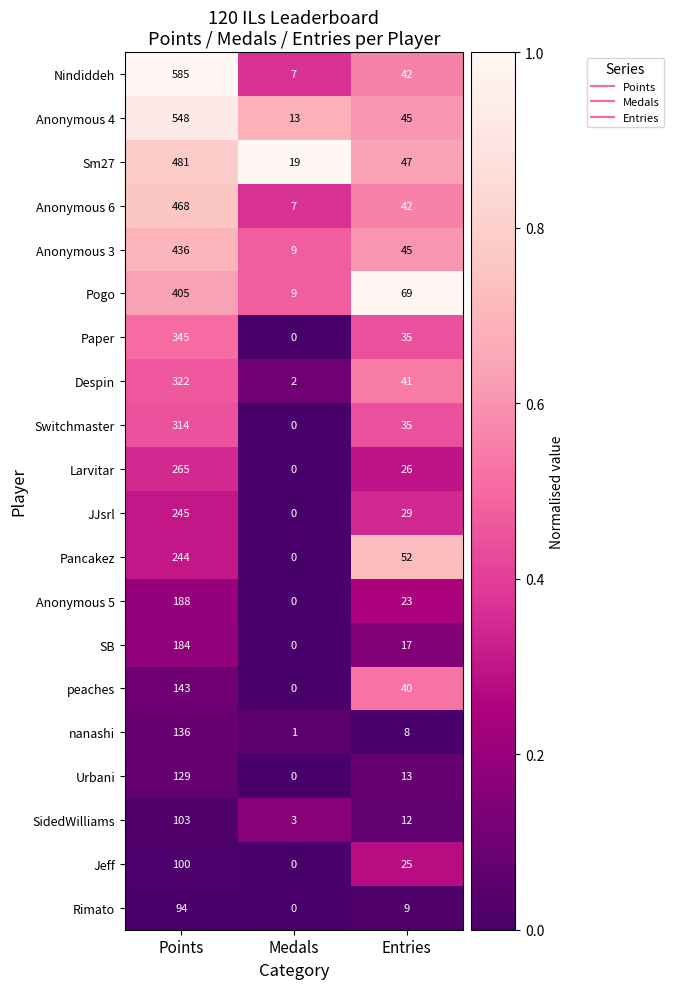

True or false: Pancakez has a value of 0 at Medals.

True